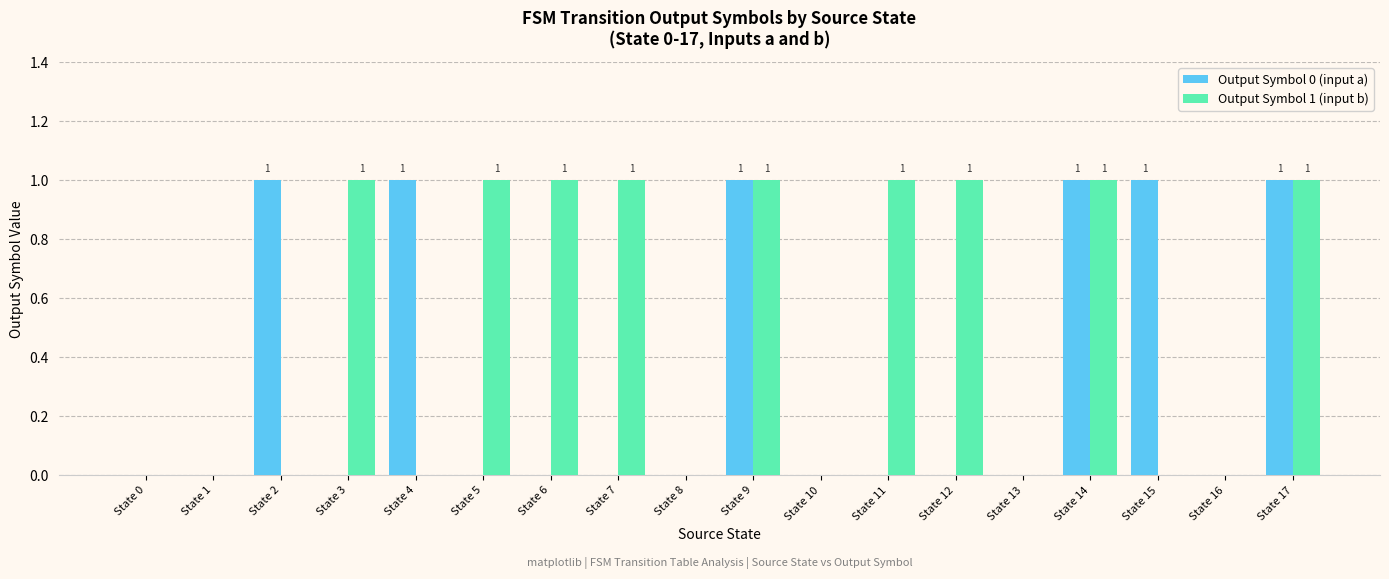

What is the total value across all series at State 5?

1